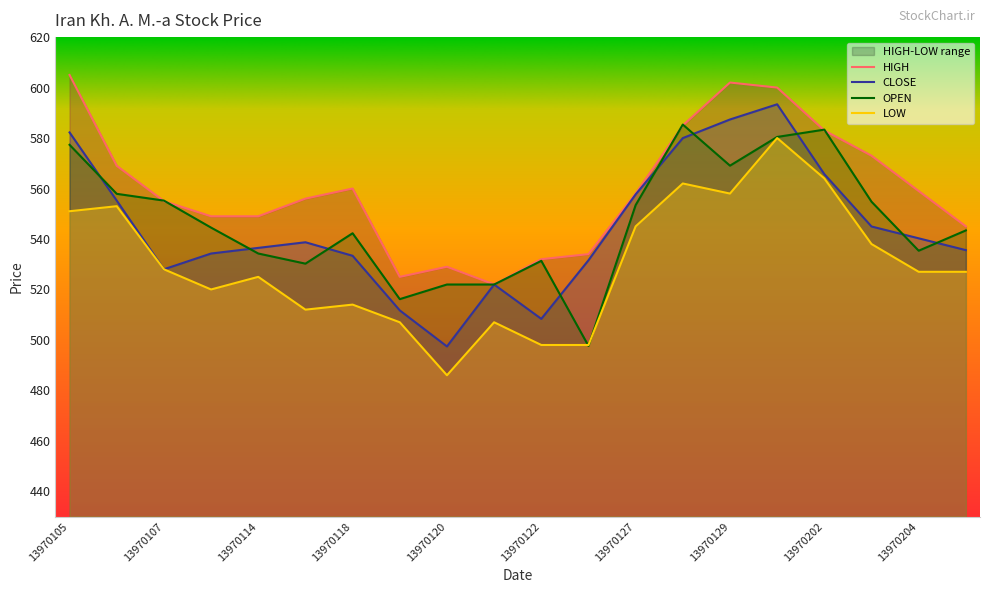

Is the value of LOW at 13970203 greater than the value of CLOSE at 13970106?

No